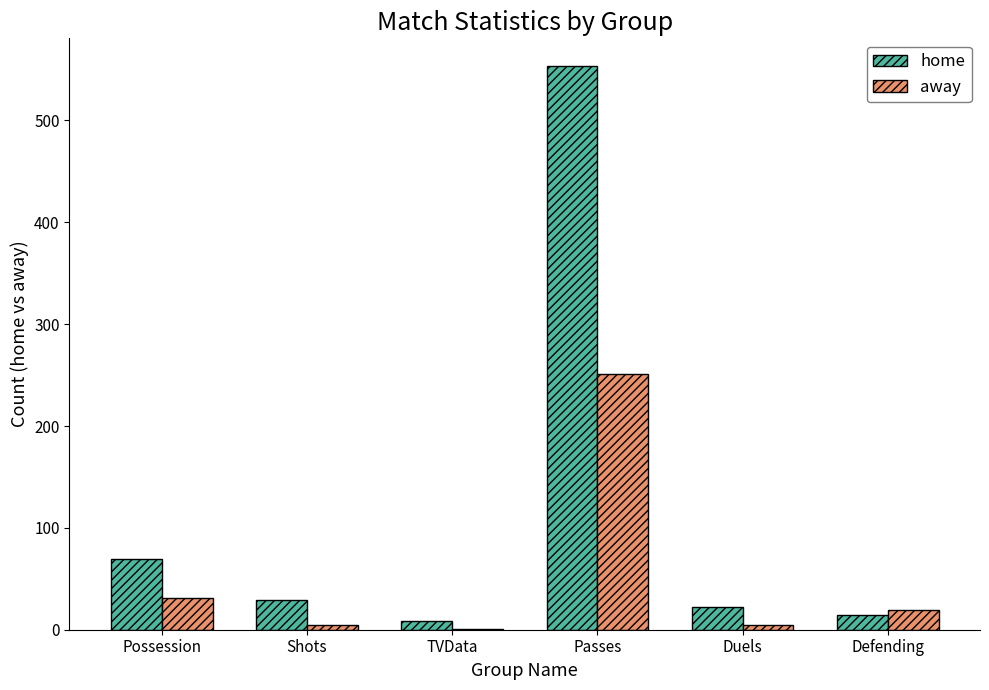

At which category is the sum across all series the highest?

Passes